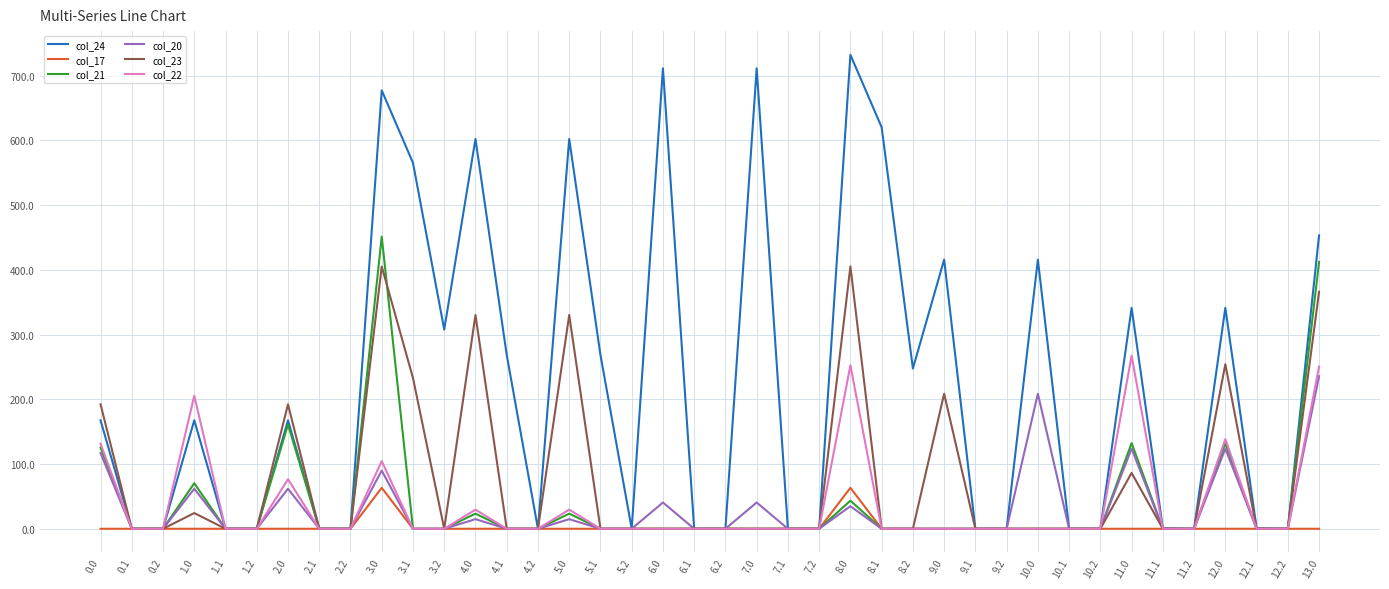

What is the sum of all col_22 values?

1486.3